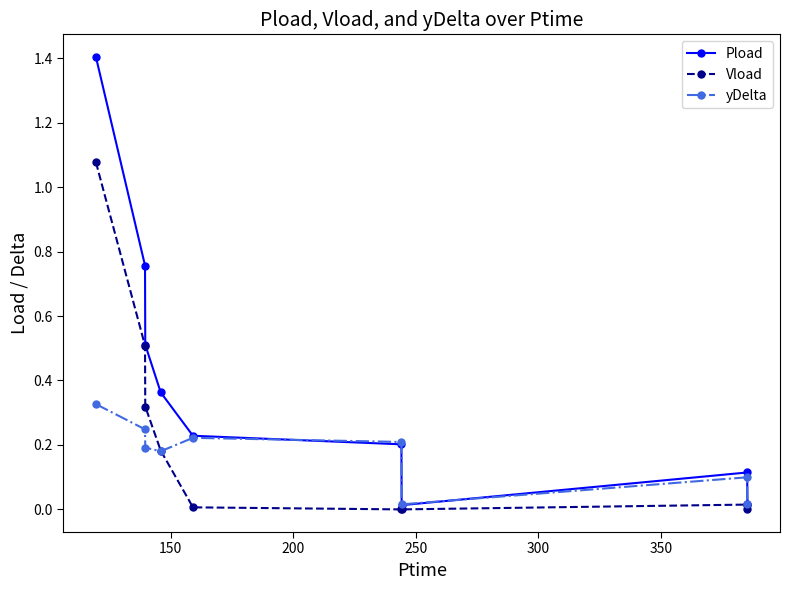

Which series has the widest spread of values?

Pload